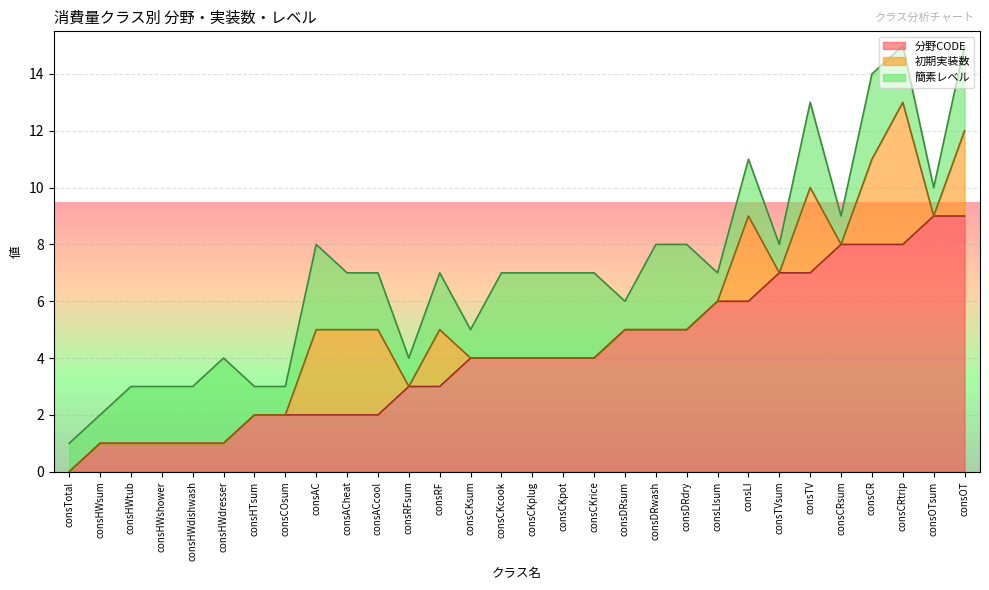

What is the total value across all series at consHWsum?

2